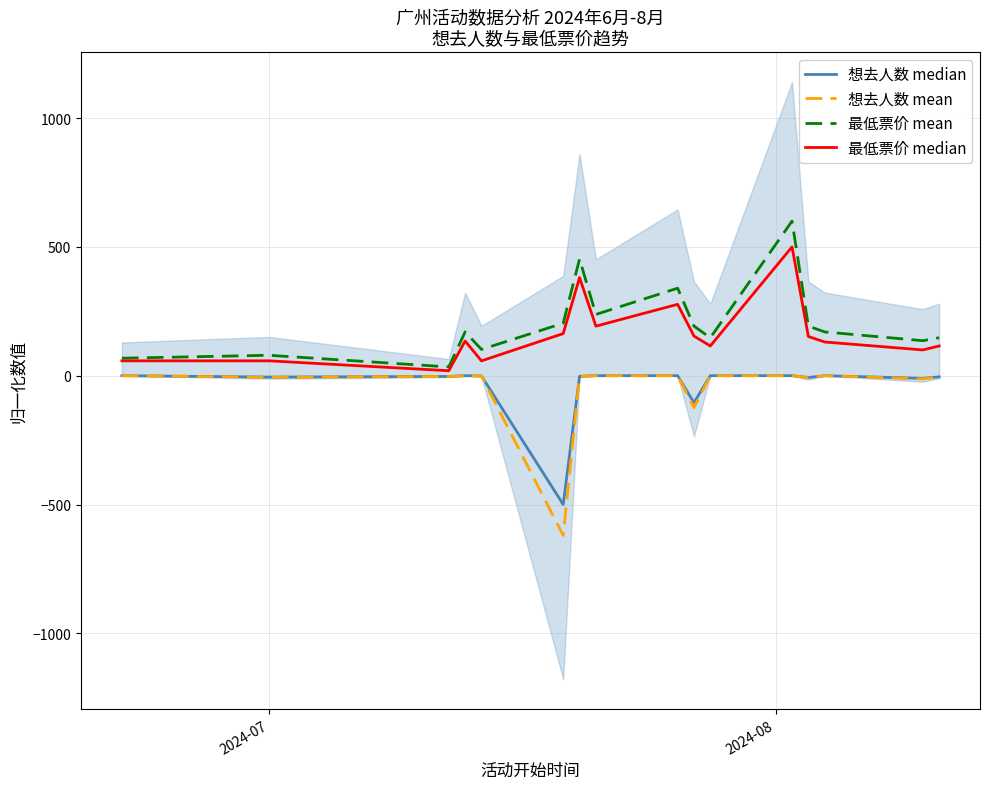

What is the total value across all series at 2024-07?

125.6